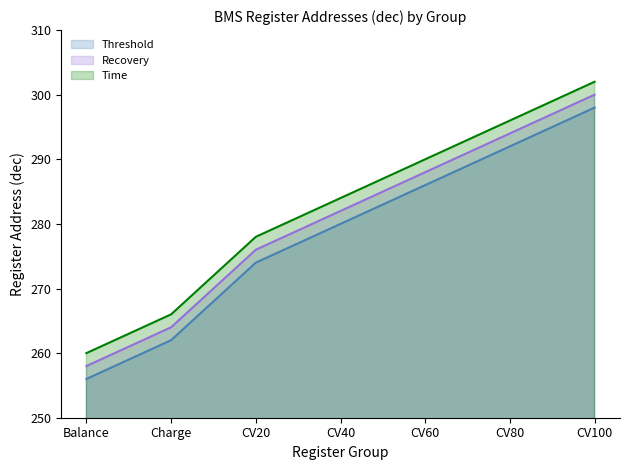

The Time series shows 481 at CV60. True or false?

False